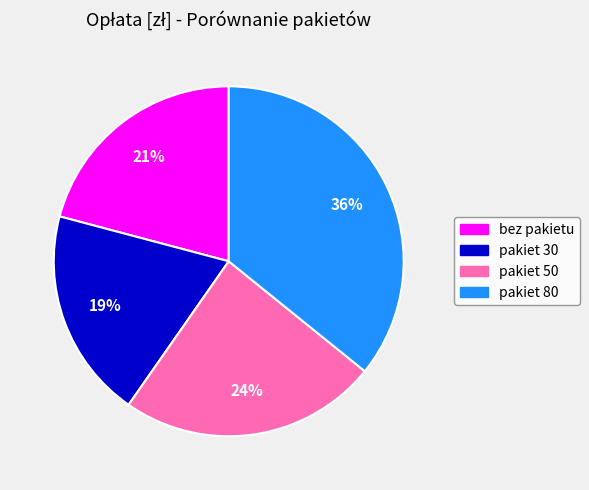

Is it true that pakiet 30 is 30% of the pie?

False